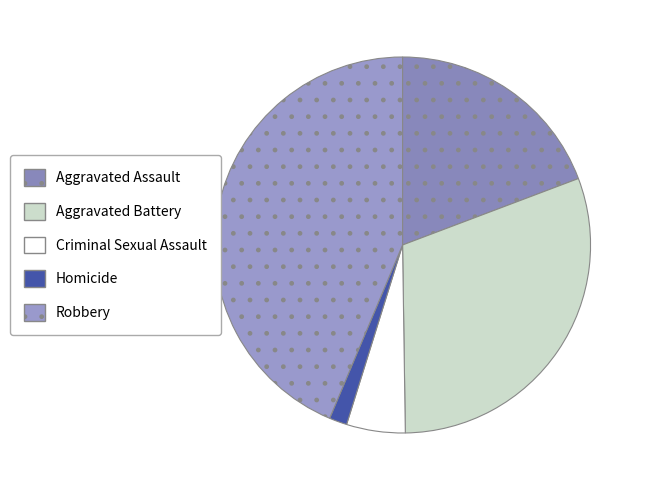

Between Aggravated Assault and Homicide, which is larger?

Aggravated Assault